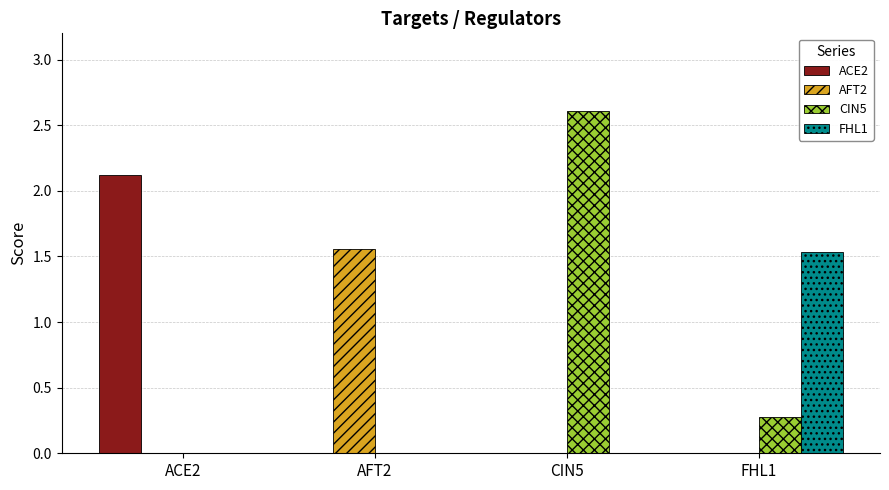

What is the sum of the ACE2 values at FHL1 and ACE2?

2.1